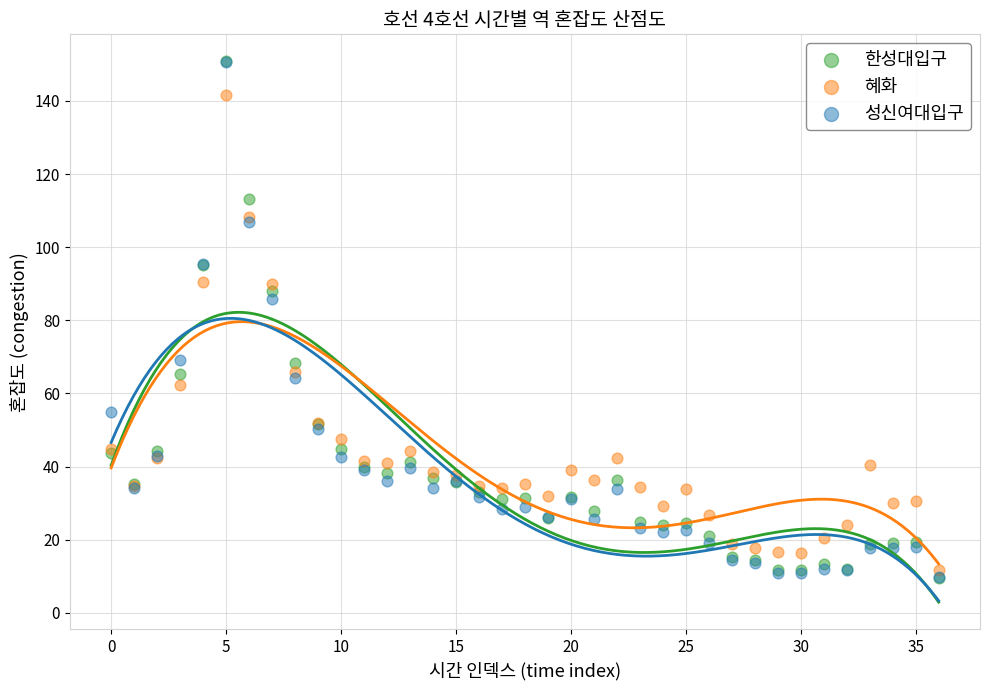

In the 한성대입구 series, what Y value is closest to 80?

88.1